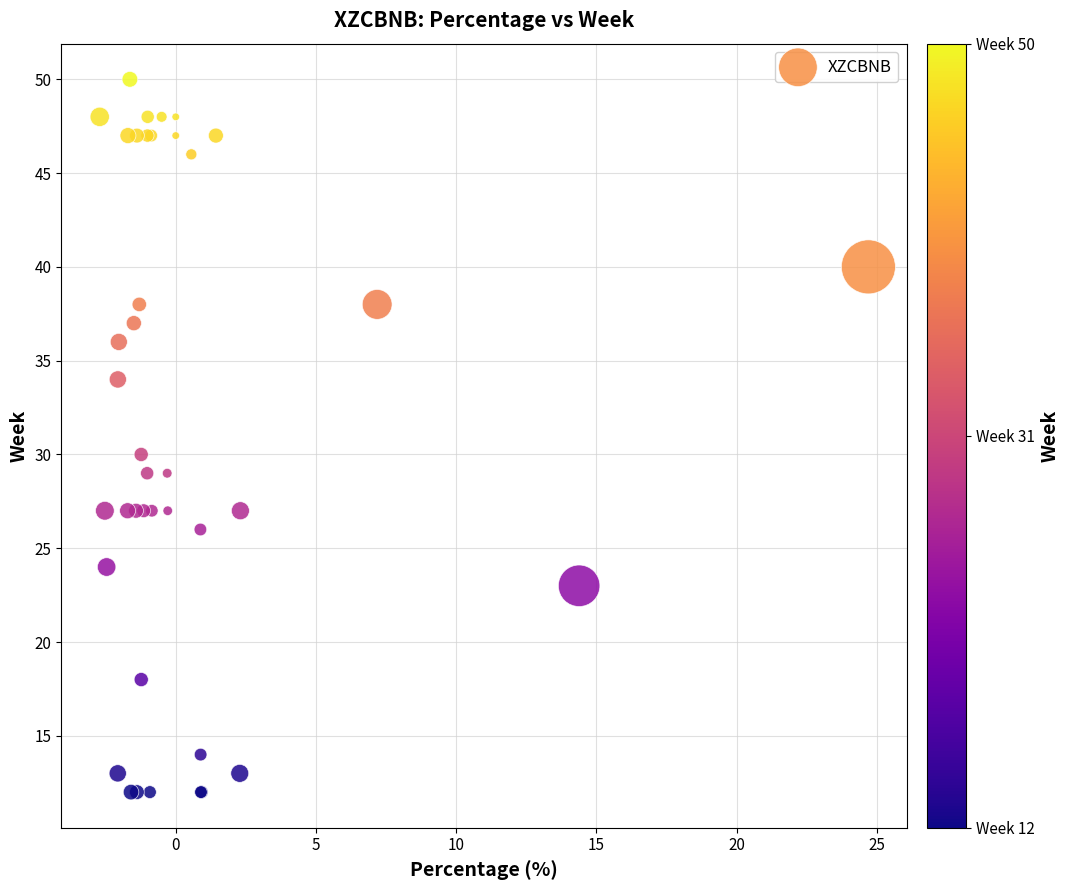

What Y value in the scatter plot is closest to 31?

30